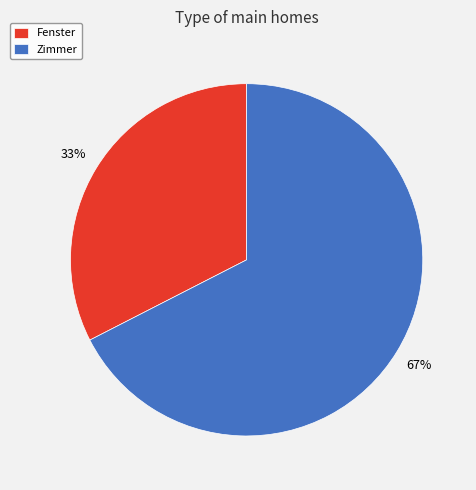

Do Fenster and Zimmer together represent more than half of the pie?

Yes